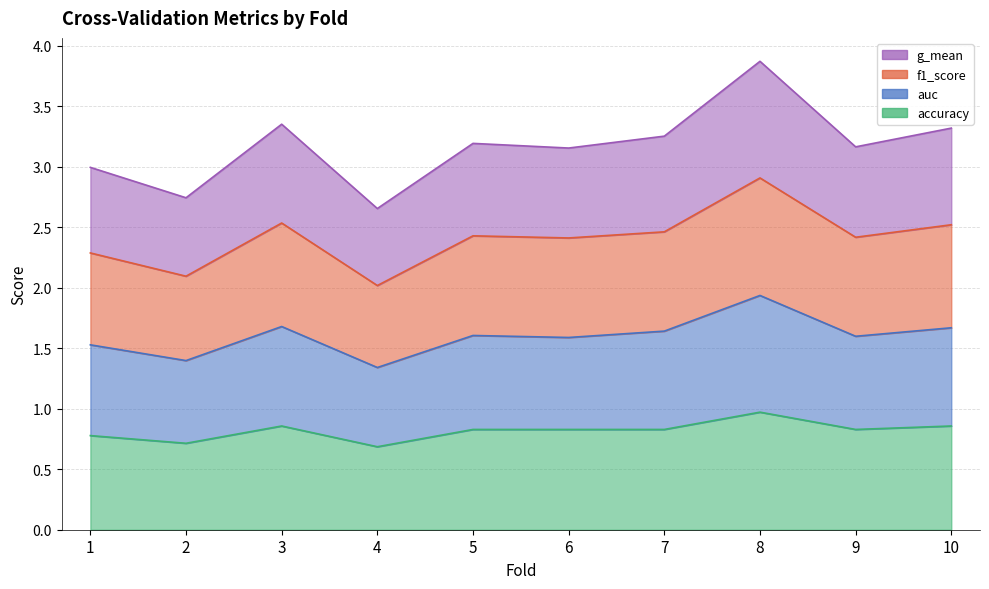

At which category does accuracy reach its first local valley?

2